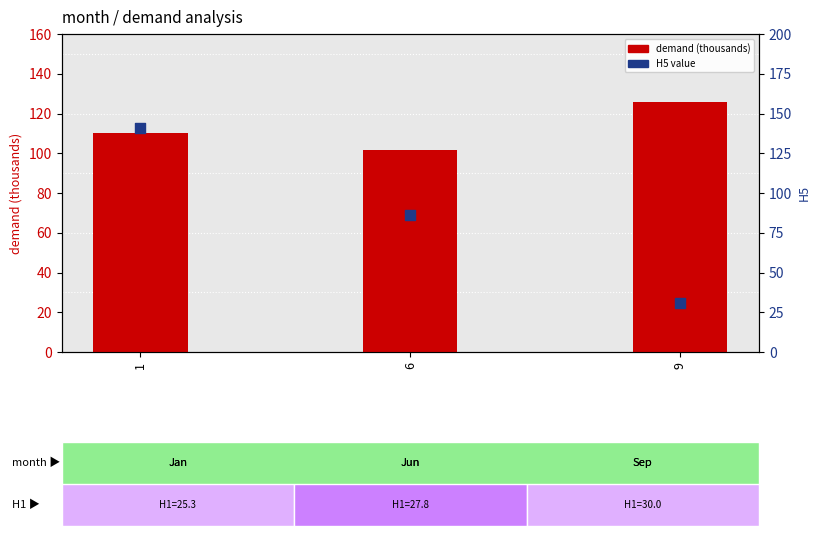

Is the value of H5 at 1 greater than the value of demand (thousands) at 9?

Yes